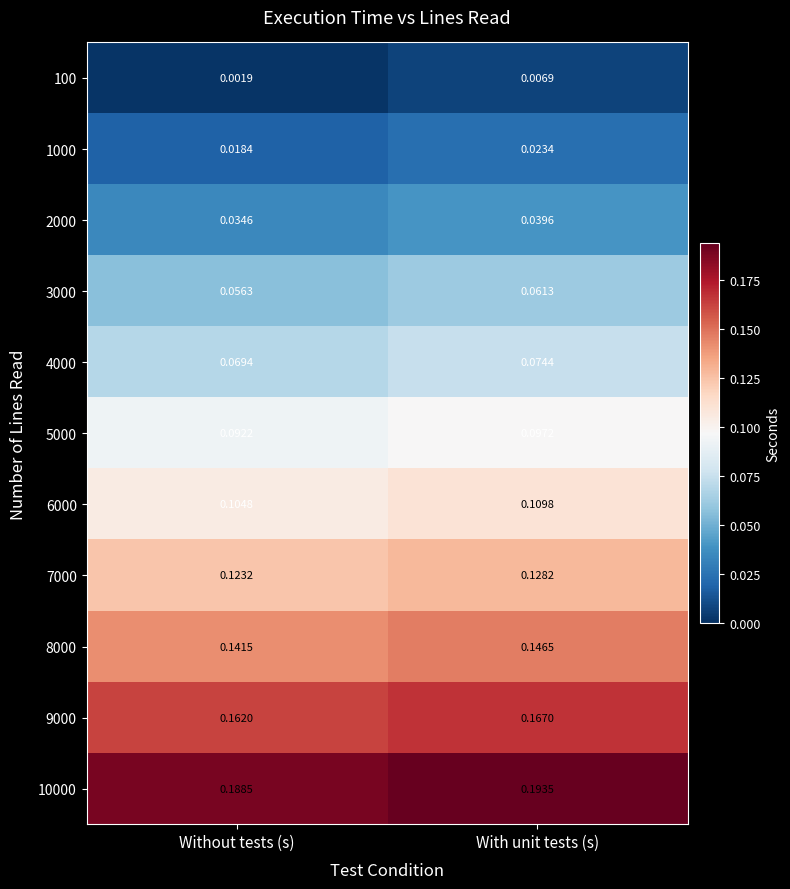

Rank the series by their maximum value, from highest to lowest.

10000, 9000, 8000, 7000, 6000, 5000, 4000, 3000, 2000, 1000, 100